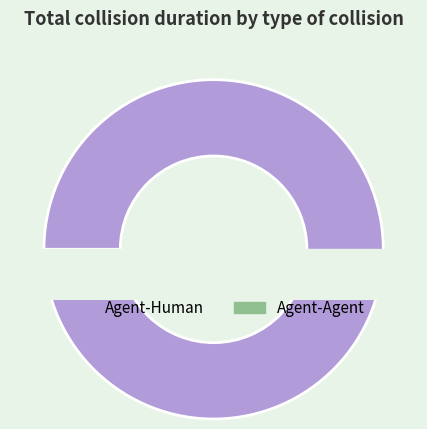

Rank the categories by value from lowest to highest.

Agent-Agent, Agent-Human